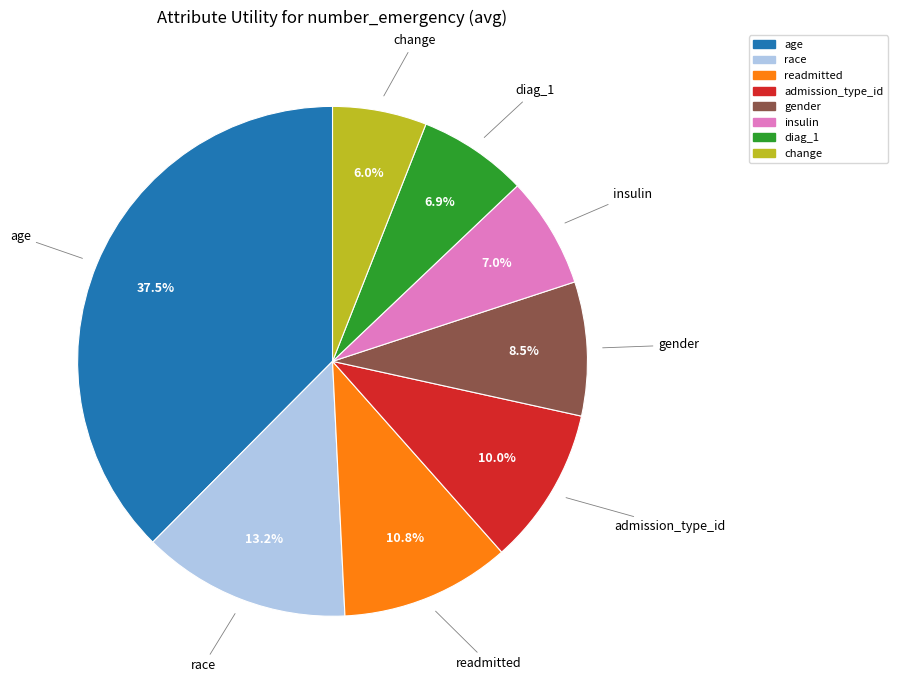

To the nearest percent, what is the combined percentage of diag_1 and gender?

15%